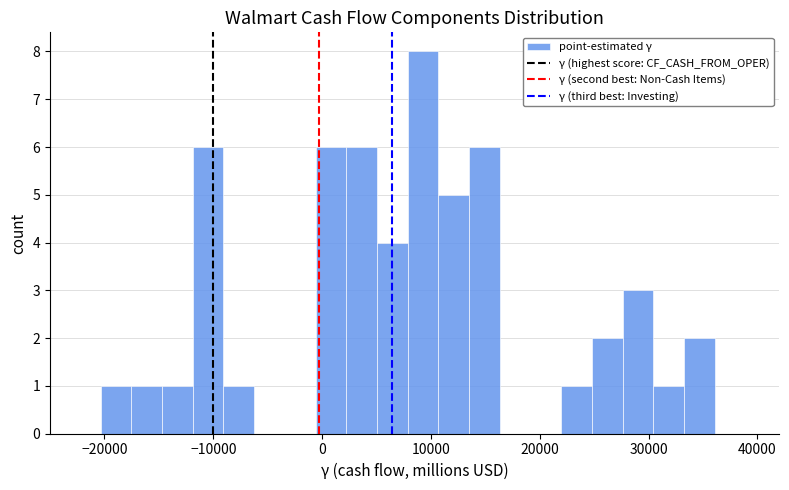

Around what value on the x-axis is the tallest bar? Give the approximate position of its centre, as read against the axis.

9000